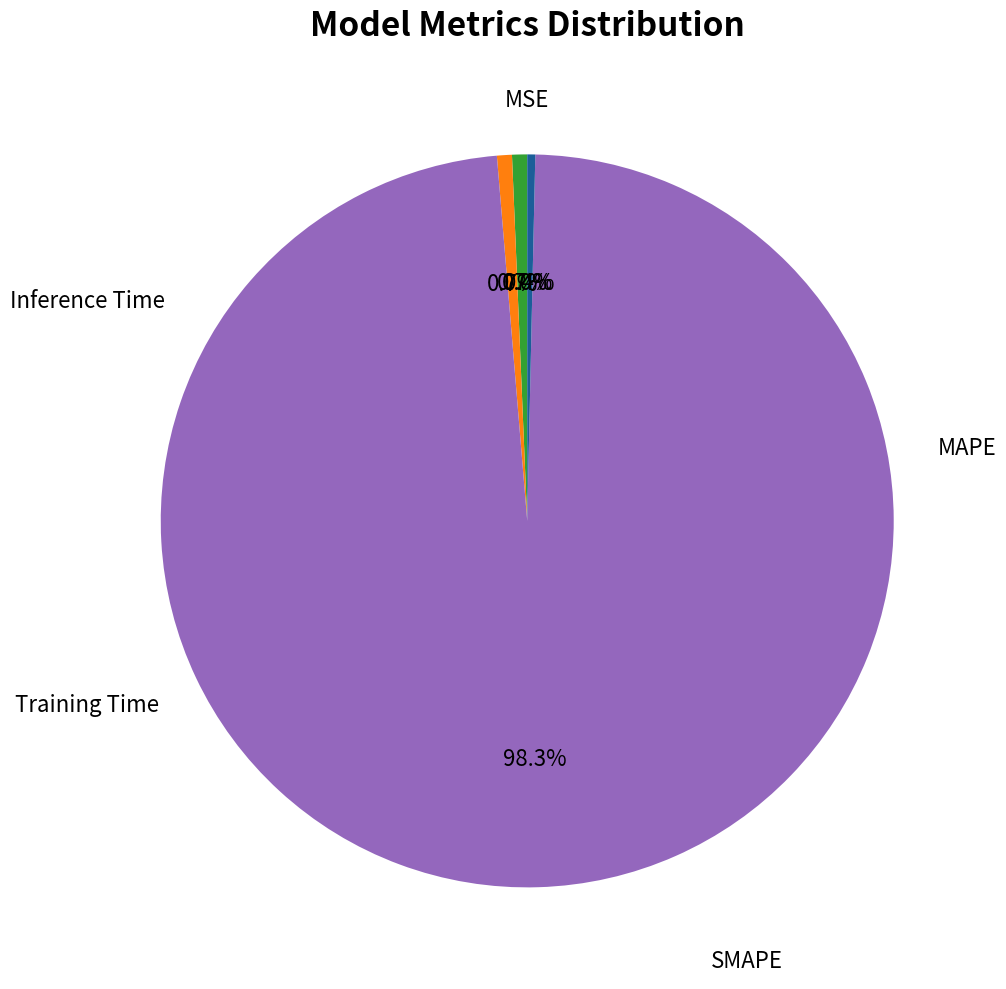

Is there a majority slice in this chart?

Yes